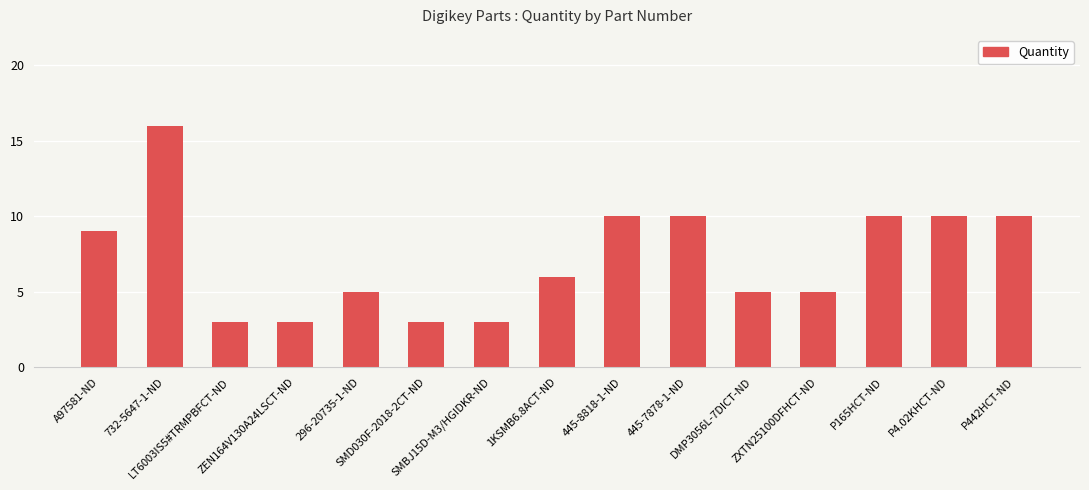

What is the greatest value displayed?

16